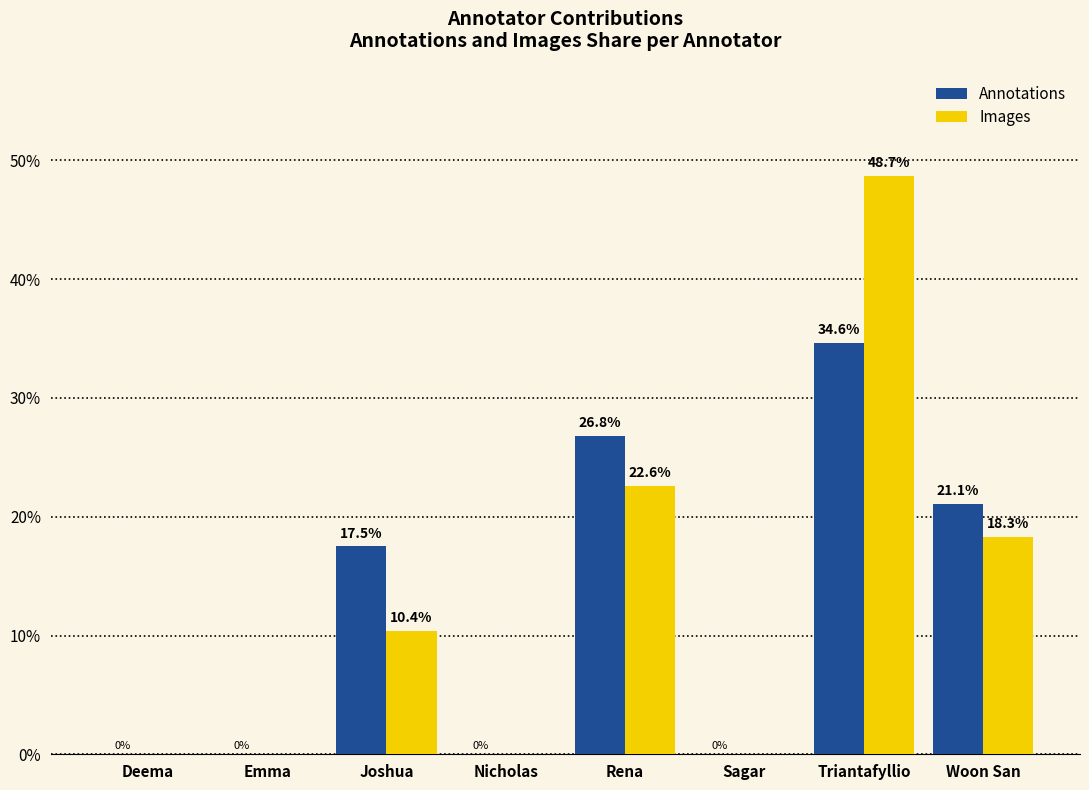

Where does the Annotations series first go above 17?

Joshua